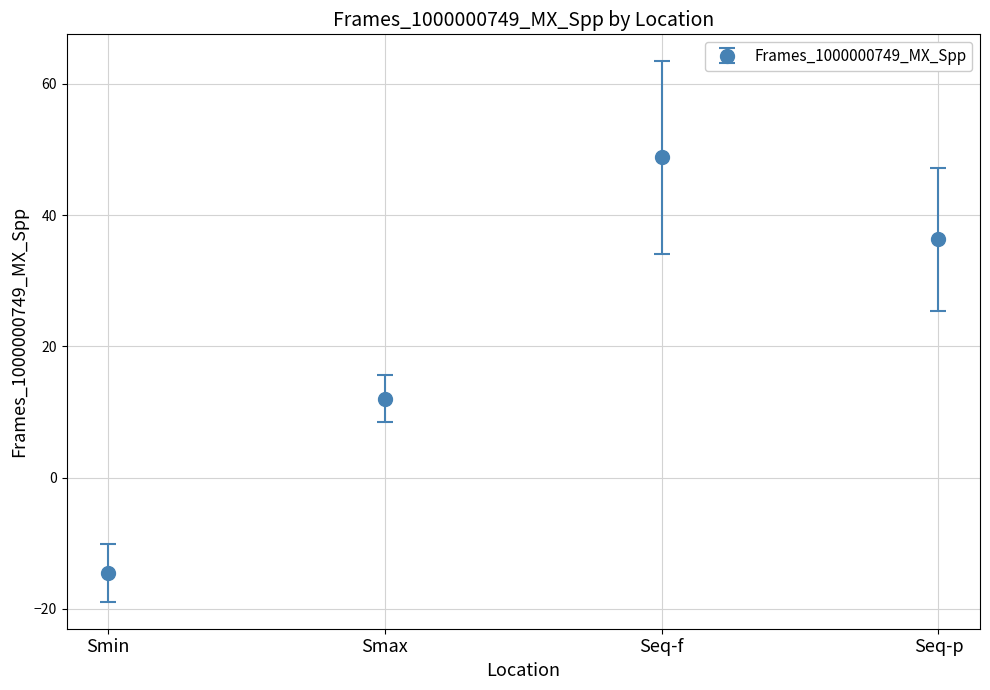

What is the average value?

20.7